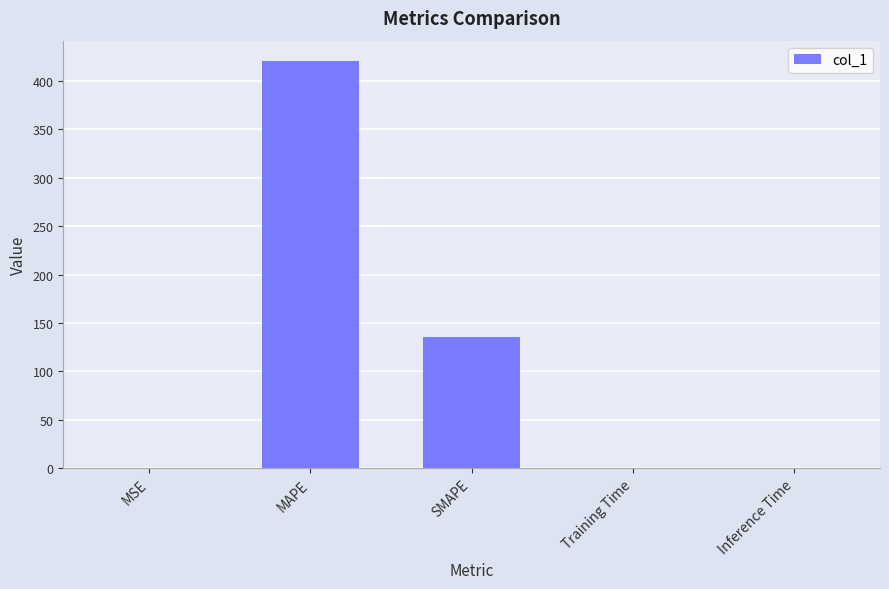

What is the maximum value shown in the chart?

420.6